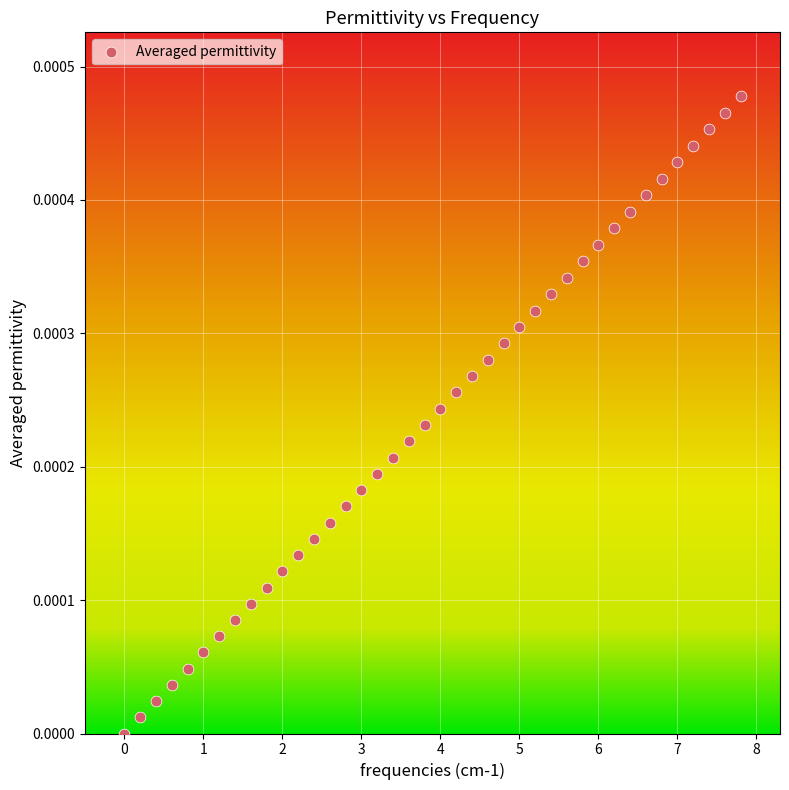

What is the range of X values (max minus min)?

7.8